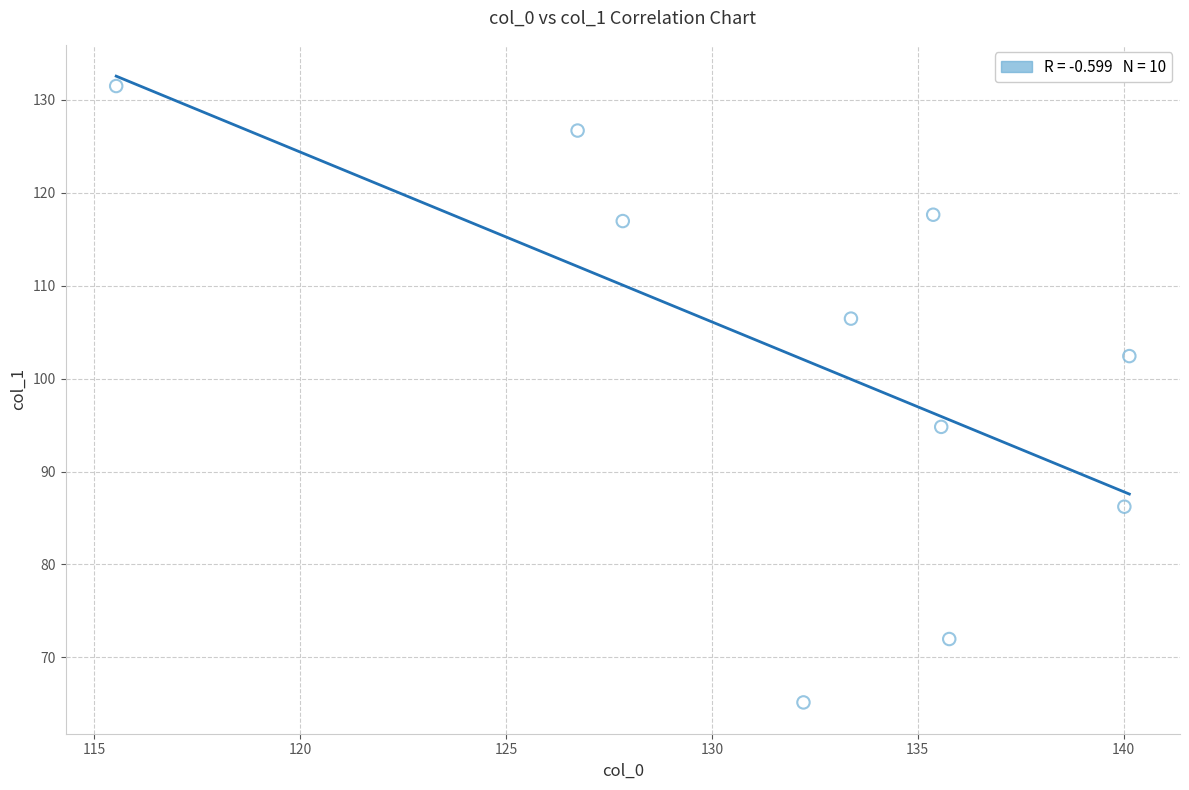

What is the average X value?

132.3